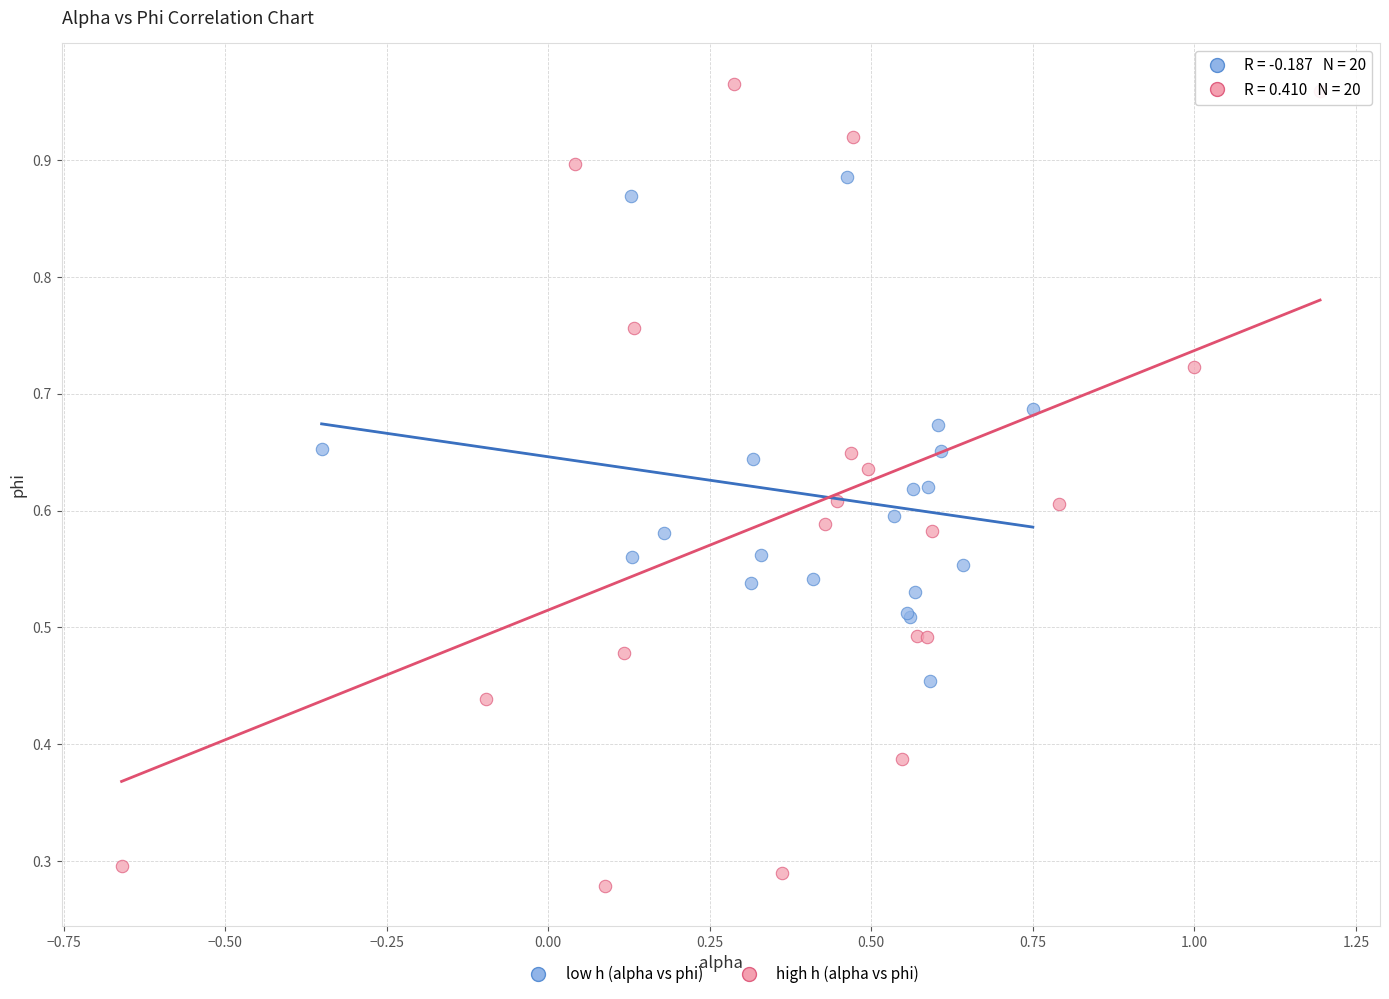

Which series has the widest spread of Y values?

high h (alpha vs phi)